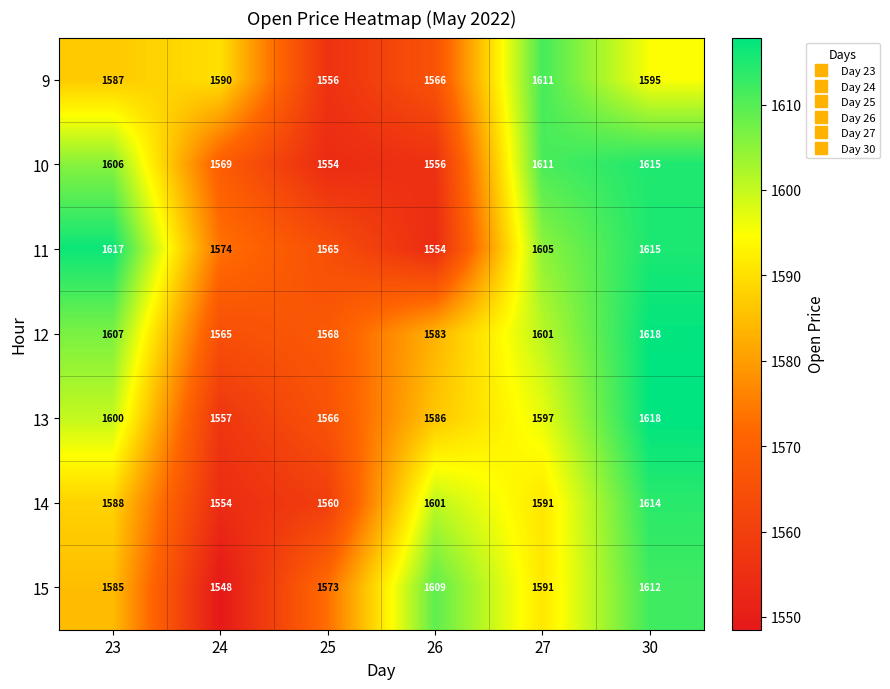

What is the spread (max minus min) of values at 30?

23